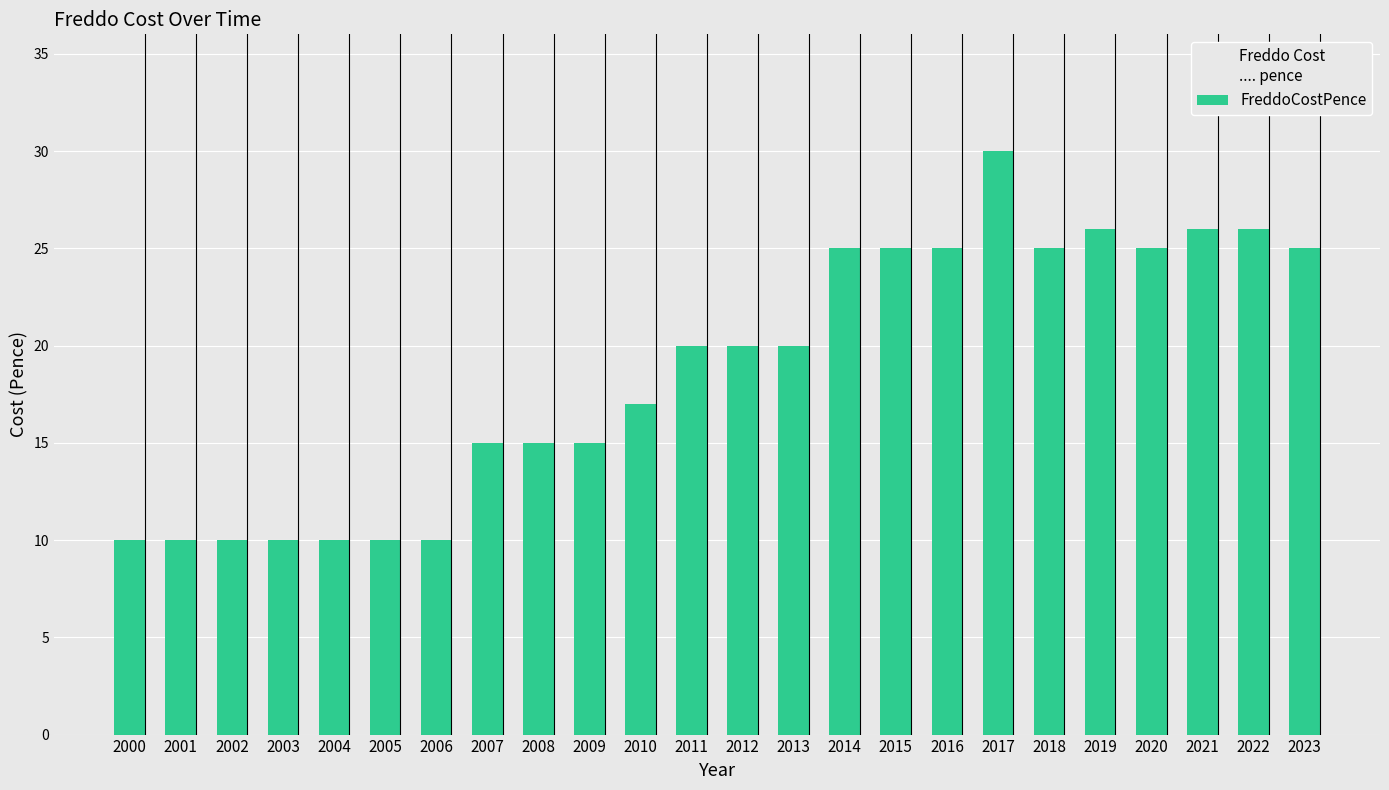

Is it true that the value at 2019 is 26?

True